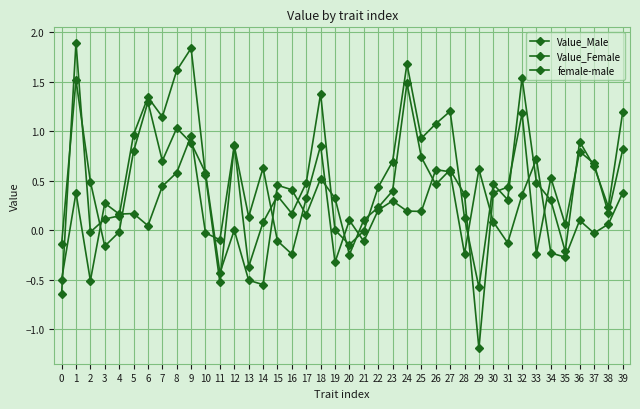

How many data points does each series have?

40